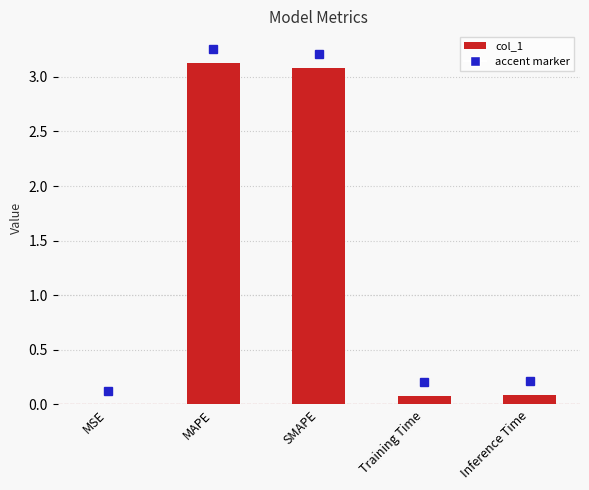

Count the number of data series in this chart.

1